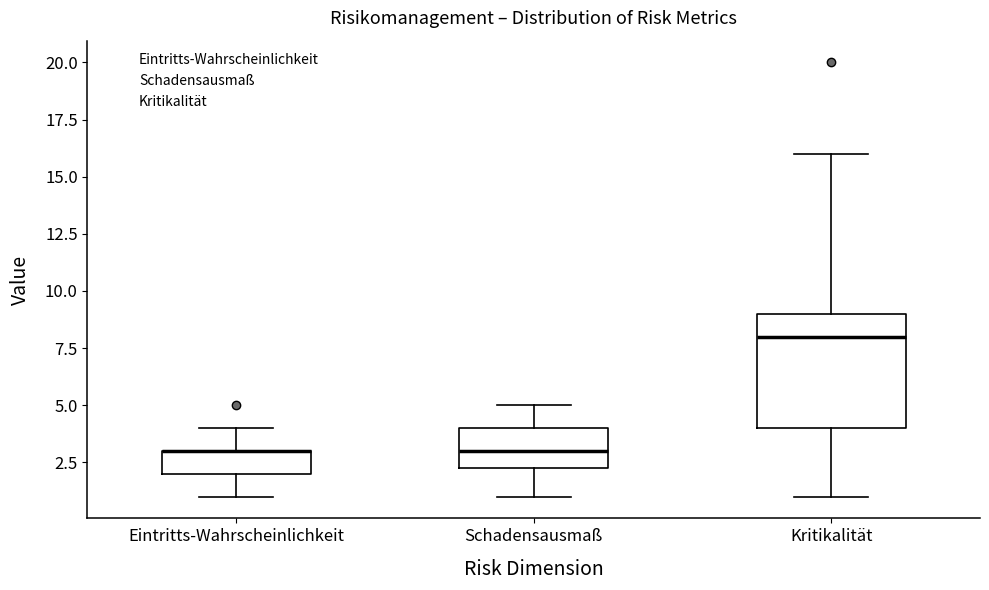

Reading left to right, read every box against the y-axis: the position of its median line, the range the box covers, and the ends of its whiskers. The values are not printed on the chart, so give them approximately, as read against the axis.

Eintritts-Wahrscheinlichkeit: median 3.0 (drawn on the box's upper edge), box 2.0 to 3.0, whiskers 1.0 to 4.0
Schadensausmaß: median 3.0, box 2.5 to 4.0, whiskers 1.0 to 5.0
Kritikalität: median 8.0, box 4.0 to 9.0, whiskers 1.0 to 16.0